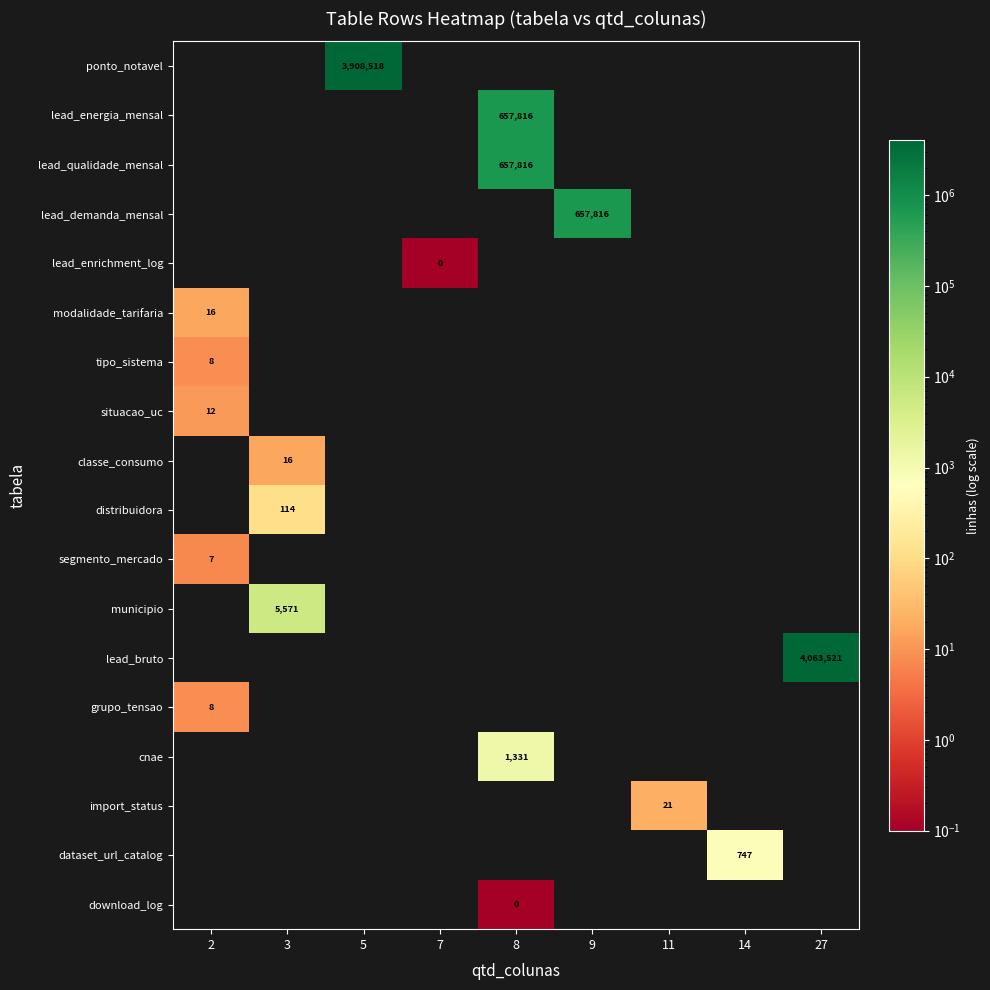

The value of situacao_uc at 2 is 21. True or false?

False